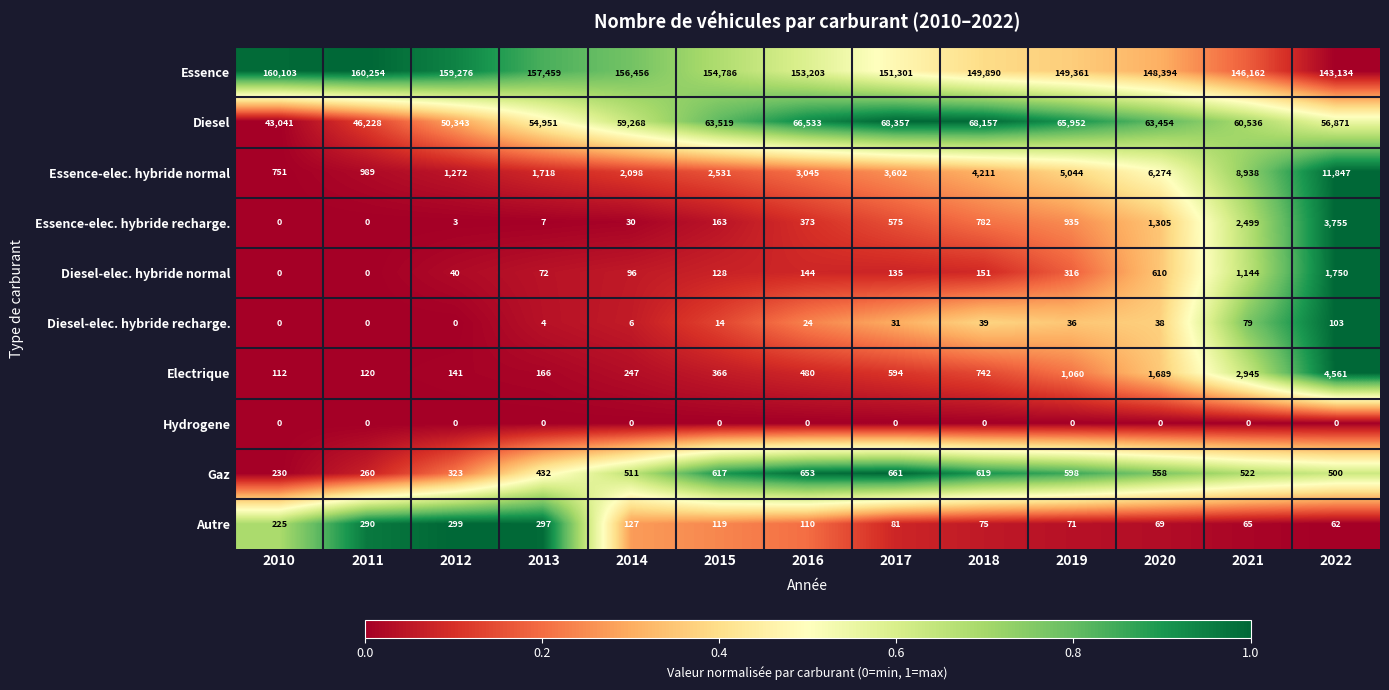

What is the difference between the maximum and minimum values in the Gaz series?

431